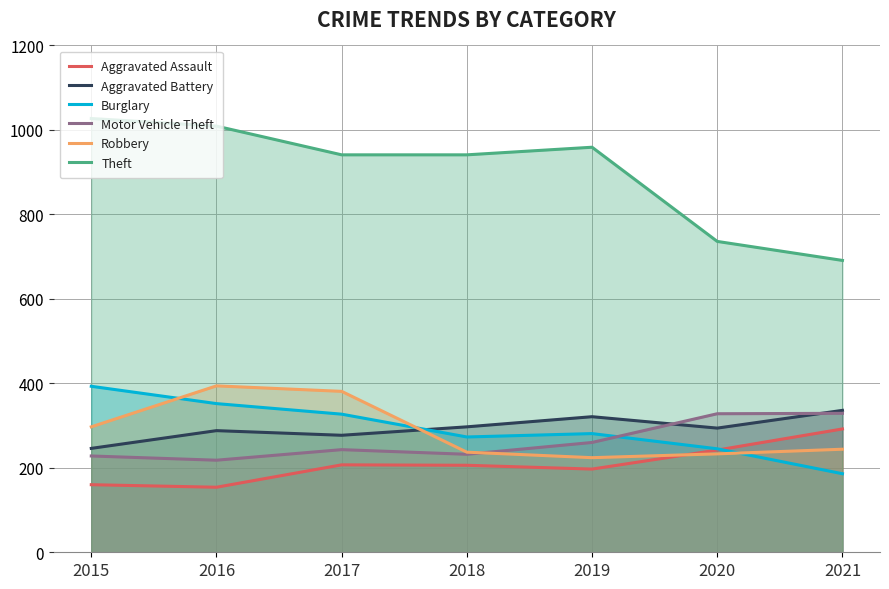

At which category is the sum across all series the highest?

2016